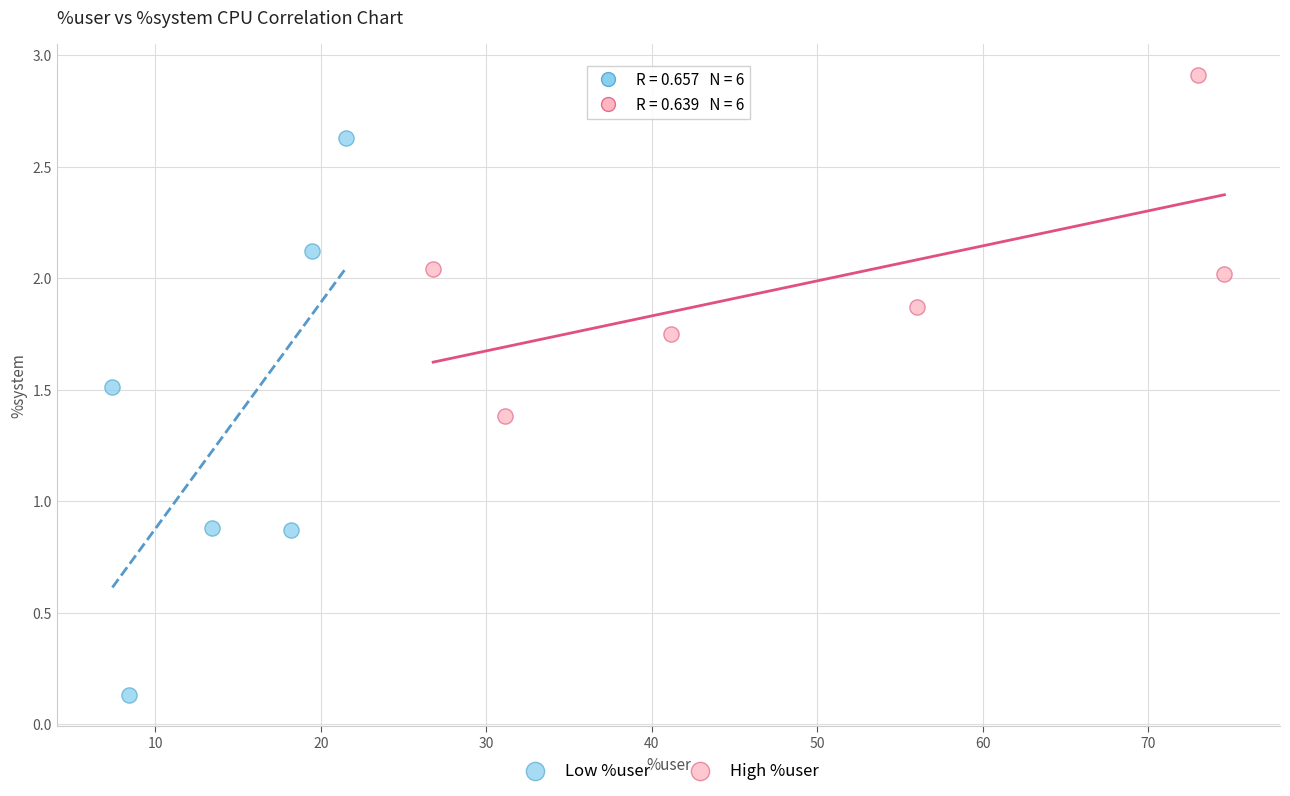

Which series reaches the minimum Y coordinate?

Low %user